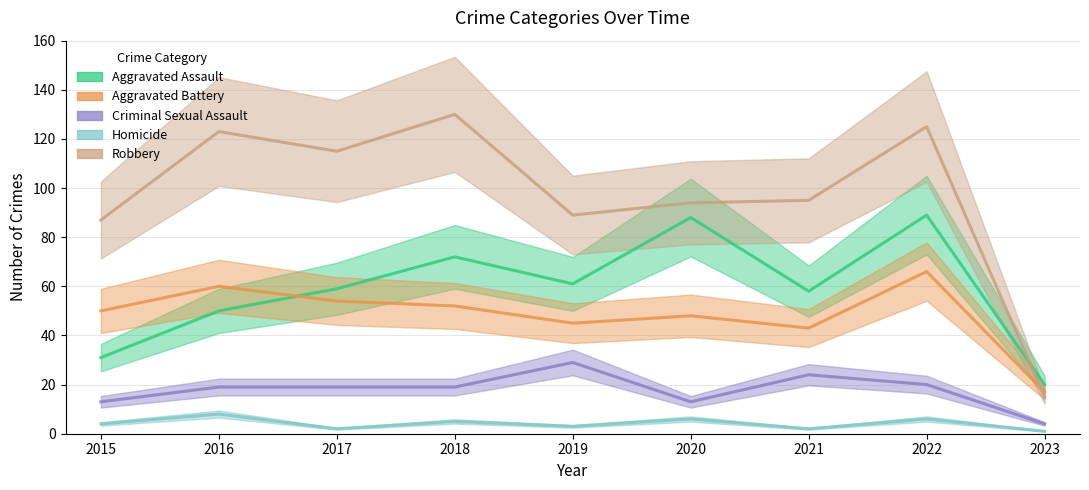

At which label is Aggravated Battery closest to 41?

2021